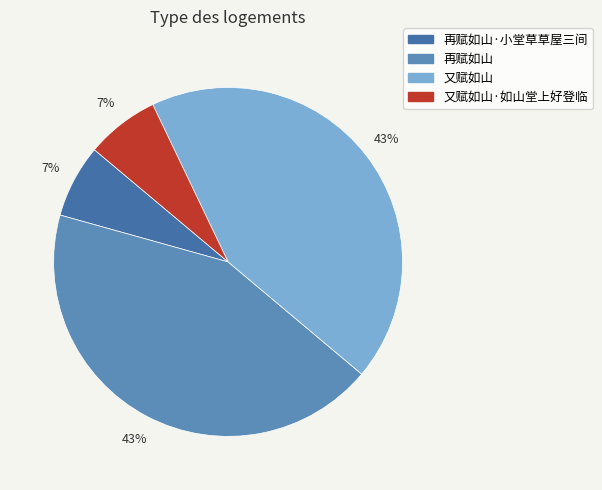

Rank the categories by value from highest to lowest.

又赋如山, 再赋如山, 再赋如山·小堂草草屋三间, 又赋如山·如山堂上好登临